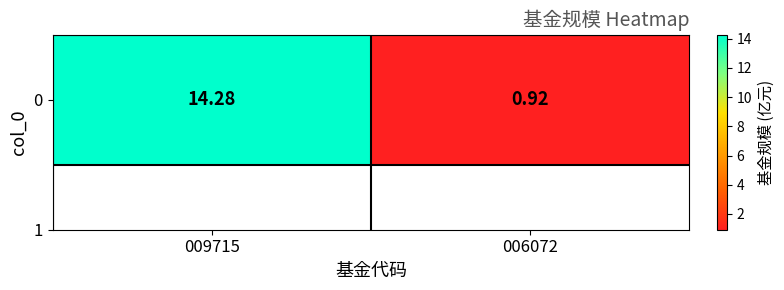

The chart shows a value of 1.6 at 006072. True or false?

False